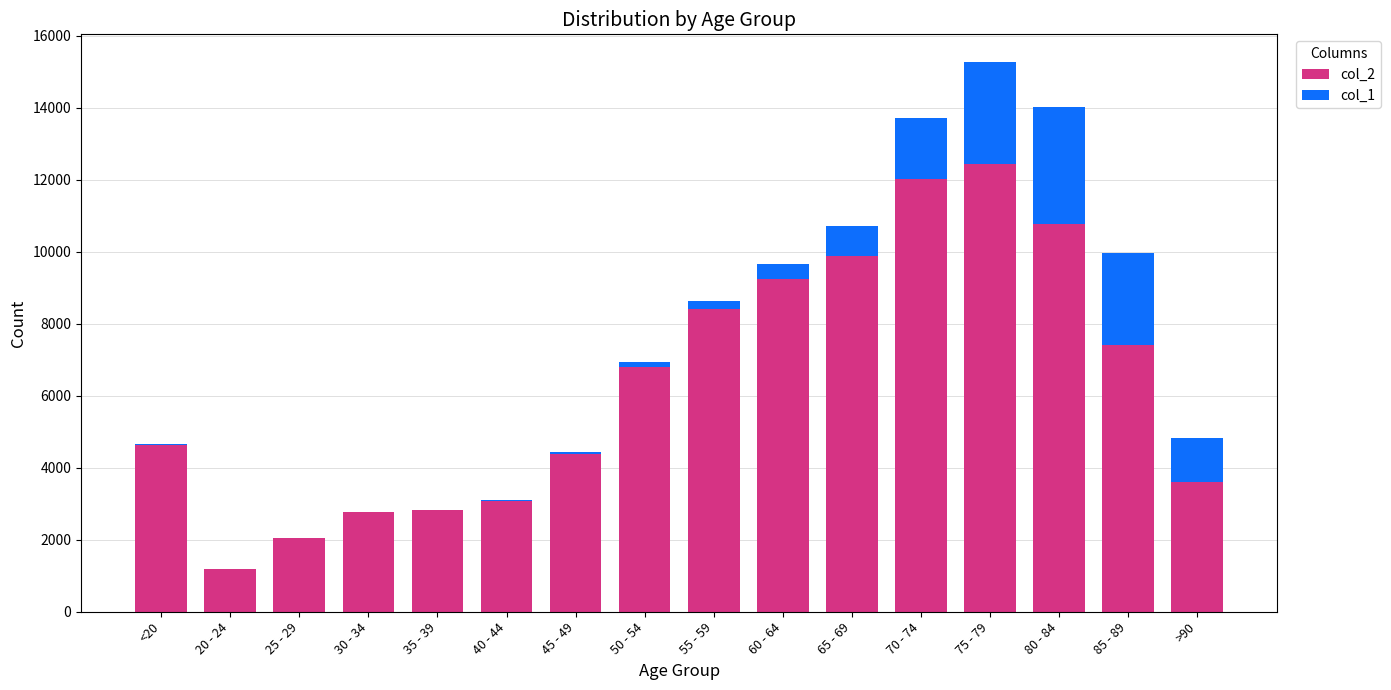

Are the bars grouped side by side (vs. stacked)?

No